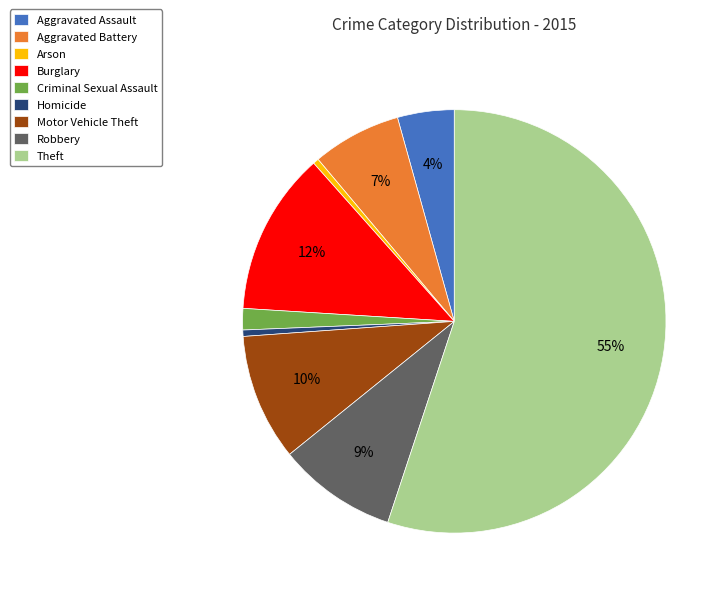

To the nearest percent, what is the average slice percentage?

11%